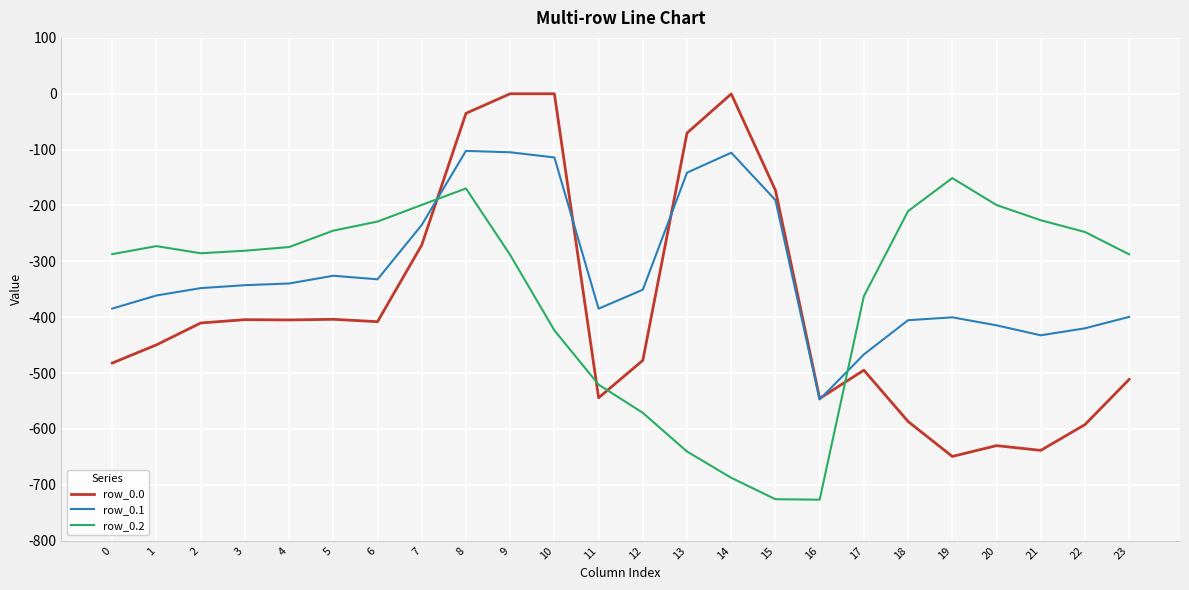

Rank the series by their average value, from highest to lowest.

row_0.1, row_0.2, row_0.0